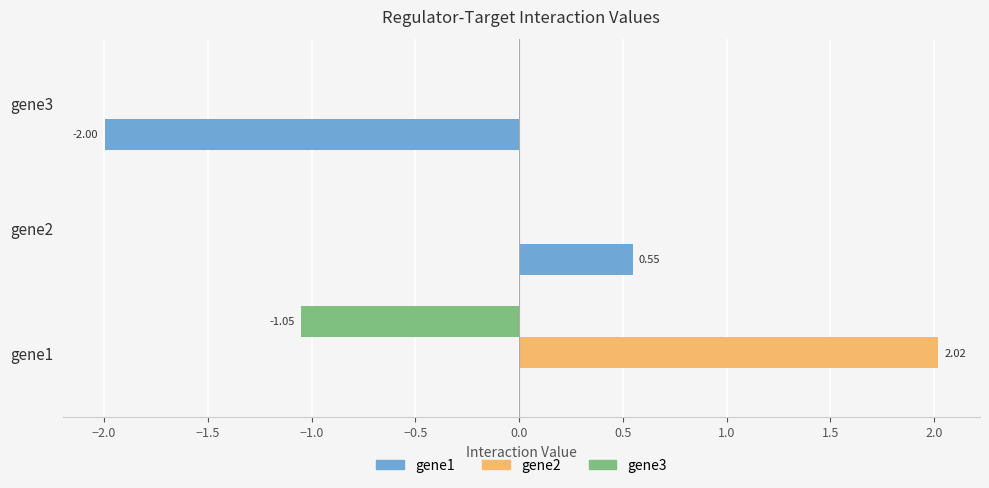

What is the sum of the gene1 values at gene2 and gene3?

-1.4